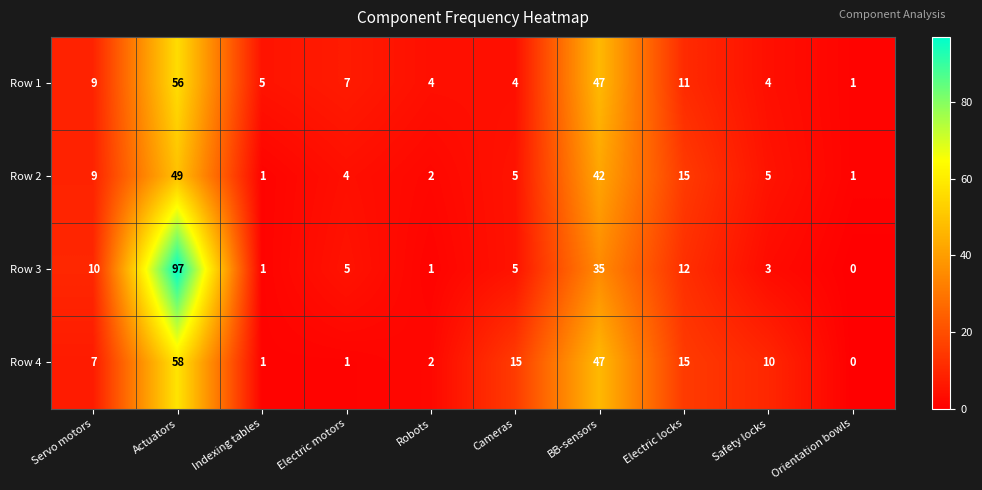

What is the sum of all Row 4 values?

156